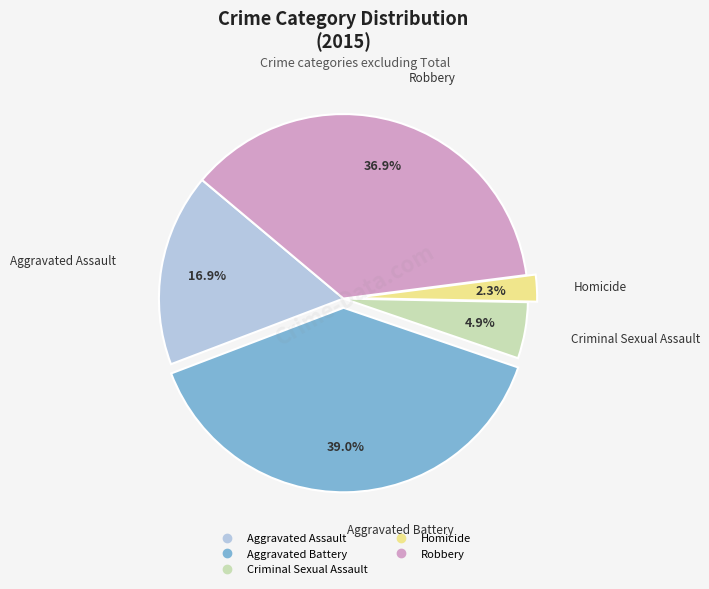

To the nearest percent, what is the difference between the largest and smallest slice percentages?

37%